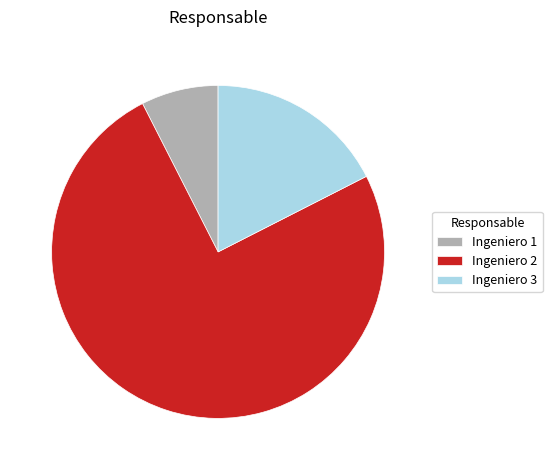

What is the largest slice in the pie chart?

Ingeniero 2